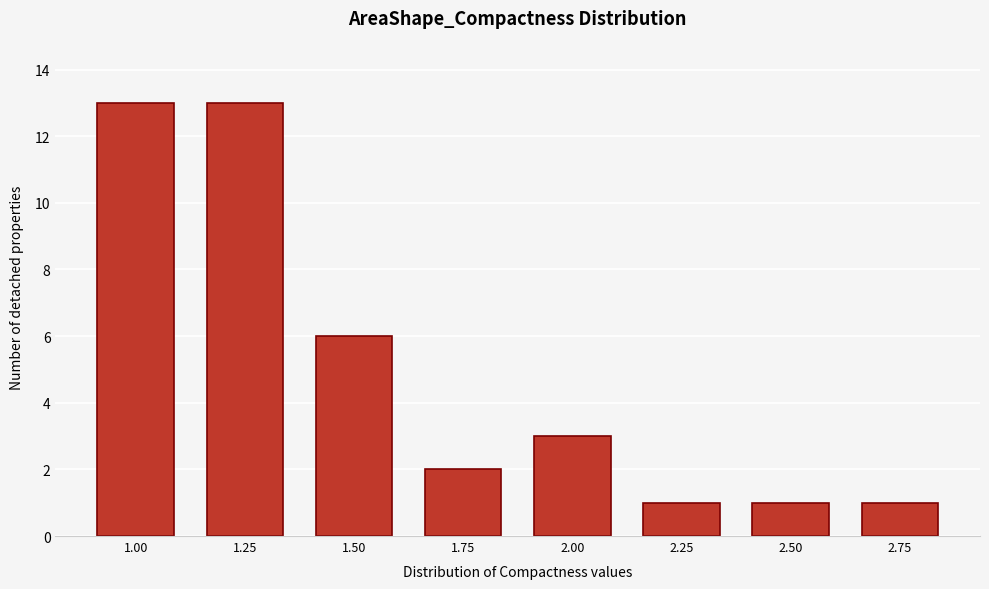

Reading left to right, what are all the values shown in this chart?

1.00=13	1.25=13	1.50=6	1.75=2	2.00=3	2.25=1	2.50=1	2.75=1